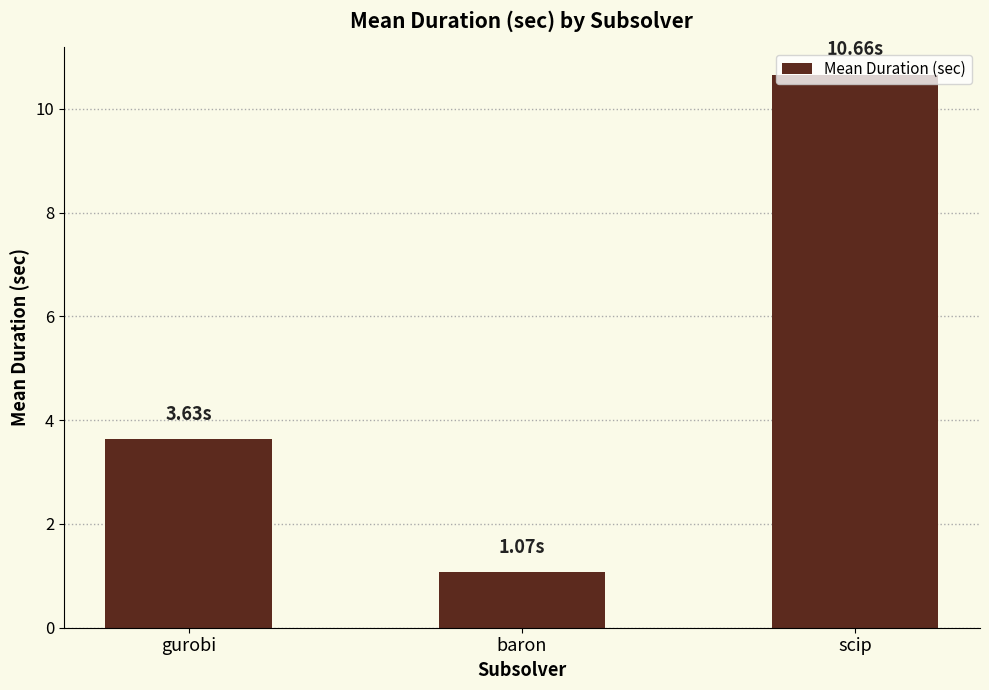

What is the change in value from gurobi to baron?

-2.6